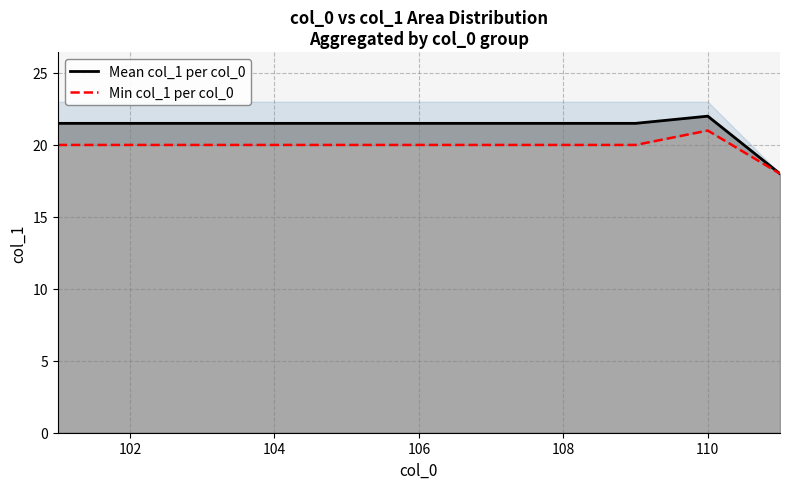

Reading left to right, extract all data points from this chart.

Mean col_1 per col_0: 21.5	21.5	21.5	21.5	21.5	21.5	21.5	21.5	21.5	22.0	18.0
Min col_1 per col_0: 20.0	20.0	20.0	20.0	20.0	20.0	20.0	20.0	20.0	21.0	18.0